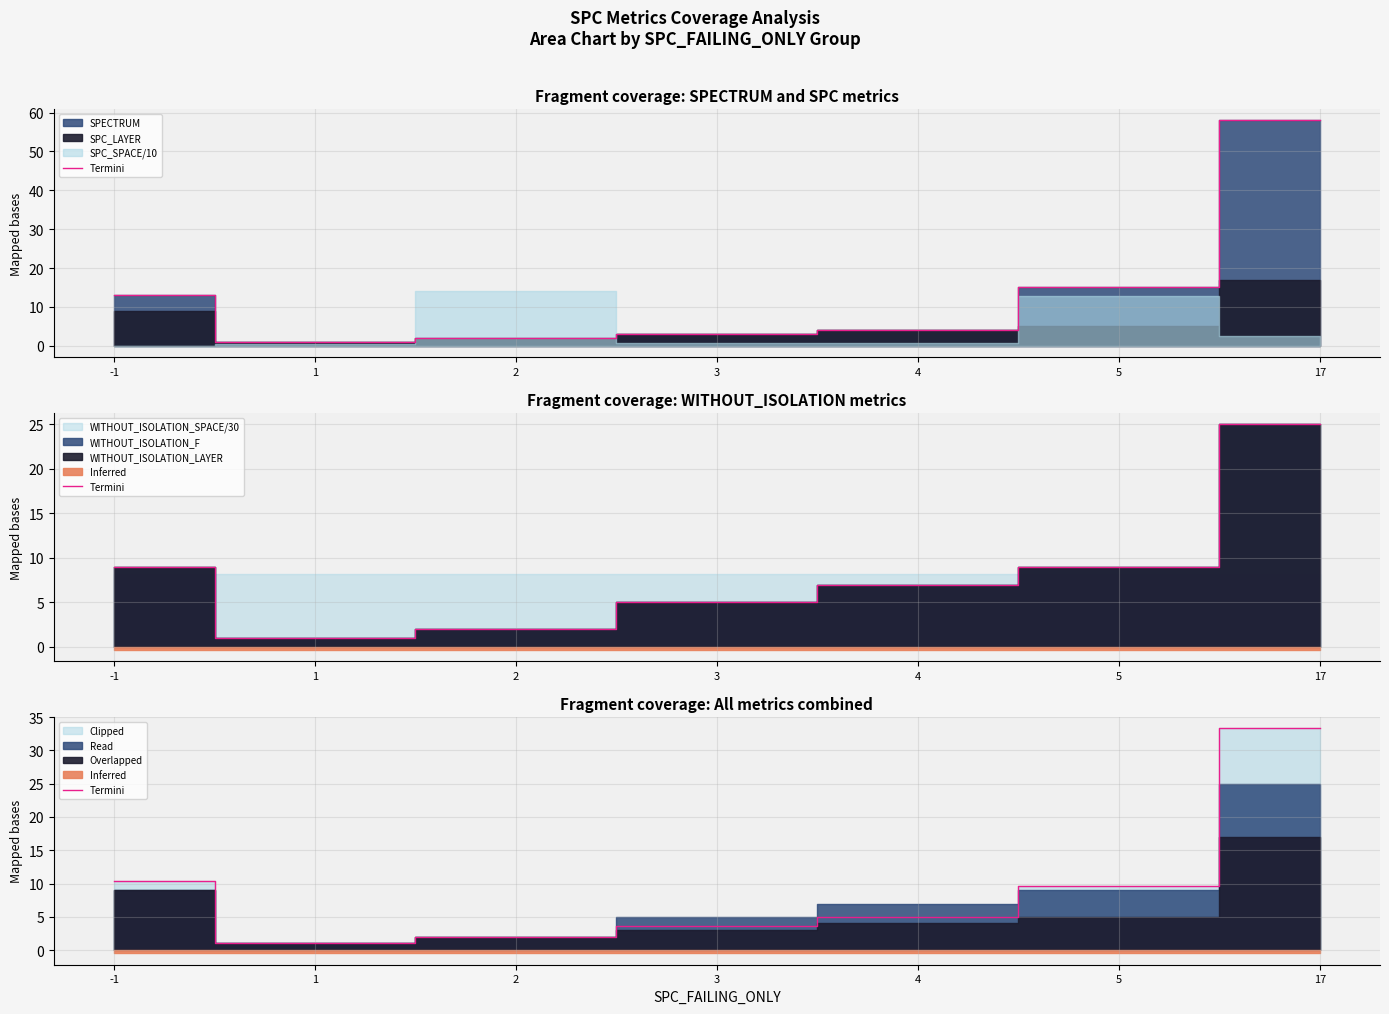

How many lines are shown in the chart?

1